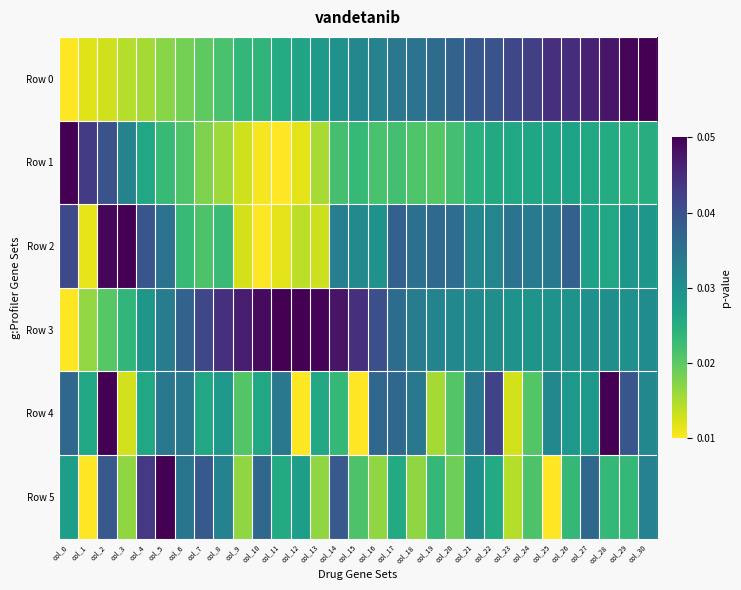

What is the total value across all series at col_15?

2.5